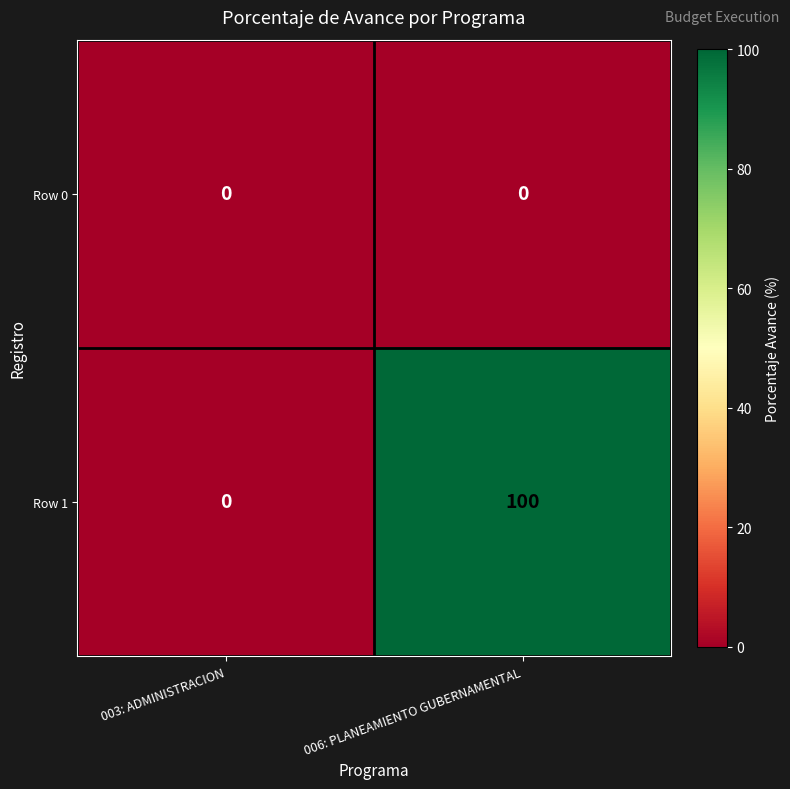

Which series has the widest spread of values?

Row 1